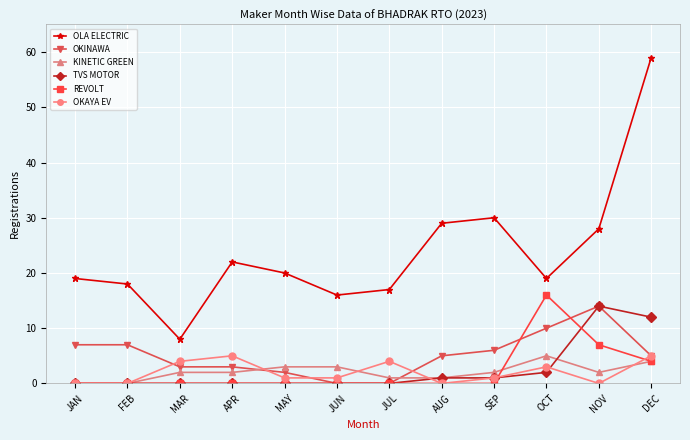

True or false: OLA ELECTRIC has a value of 28 at JAN.

False